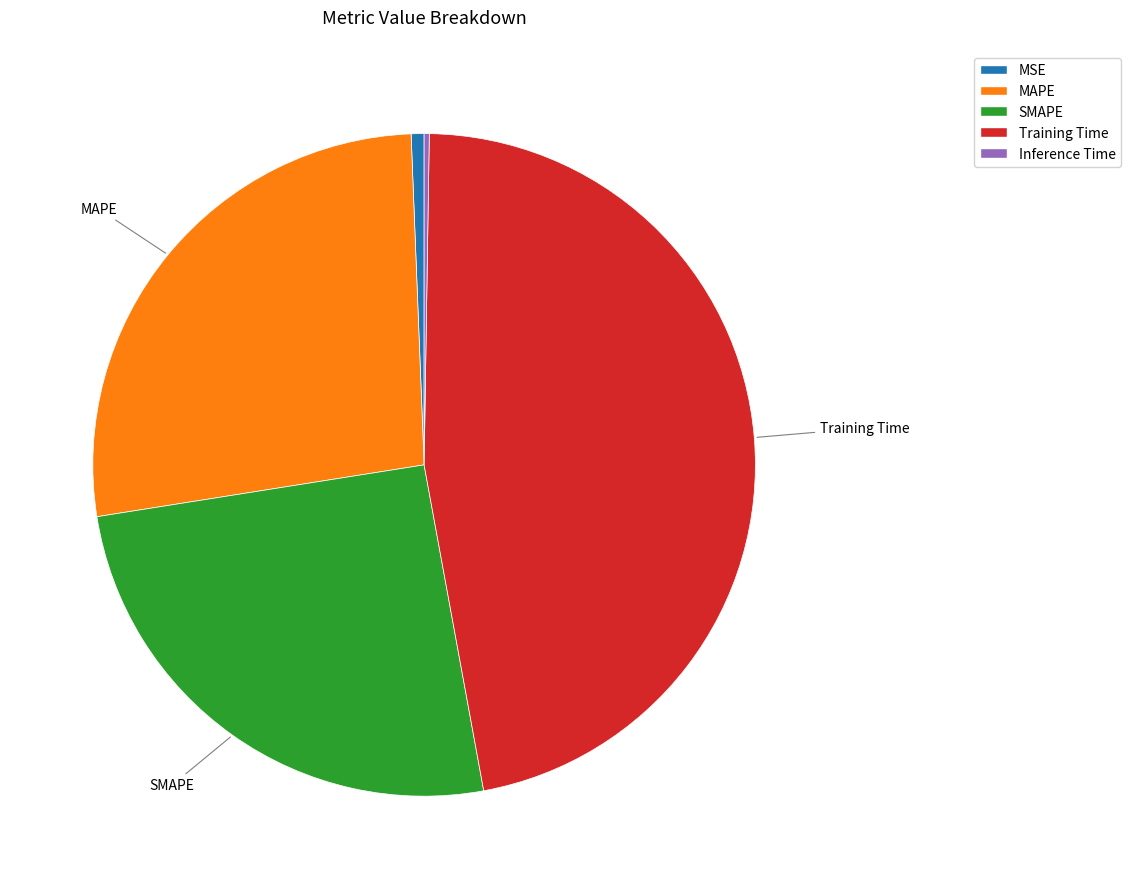

Is there any slice that represents more than half of the pie?

No